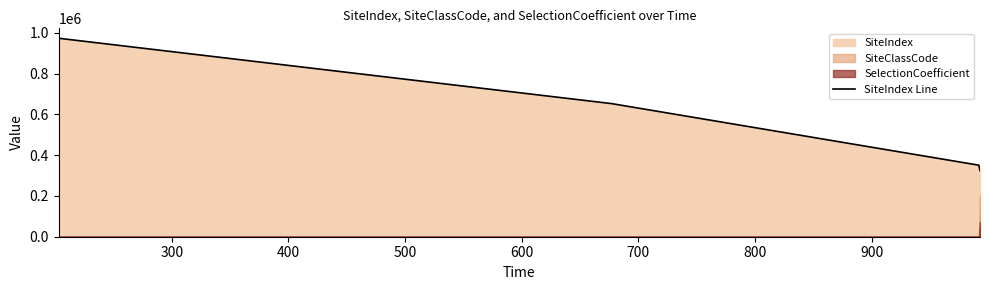

True or false: SiteIndex Line has more than 2 points higher than both neighbors.

False